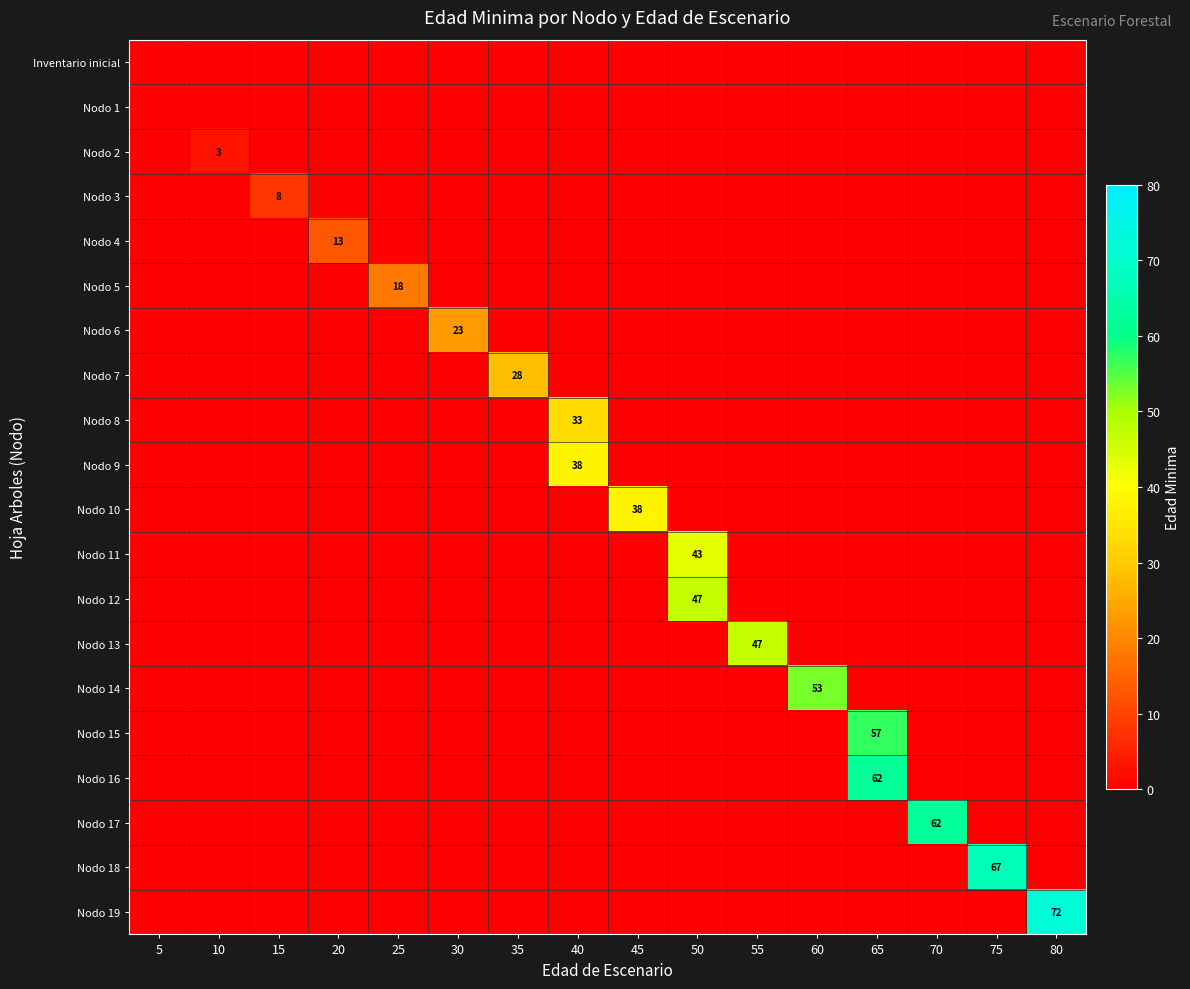

What is the difference between the maximum and second lowest values in the Nodo 15 series?

57